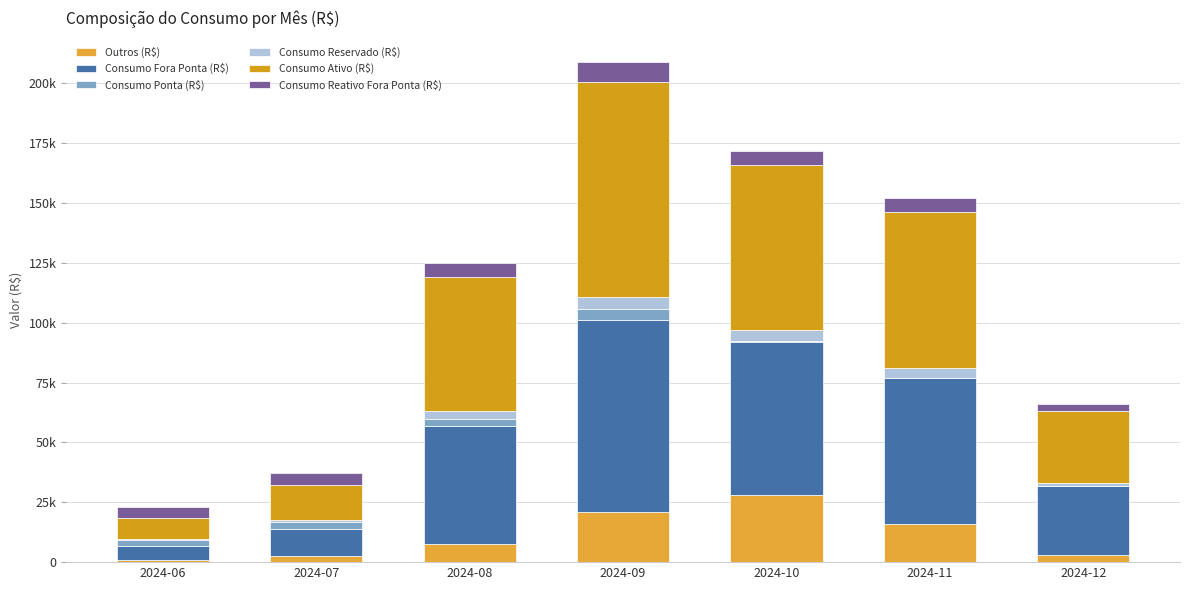

Does the chart contain stacked bars?

Yes